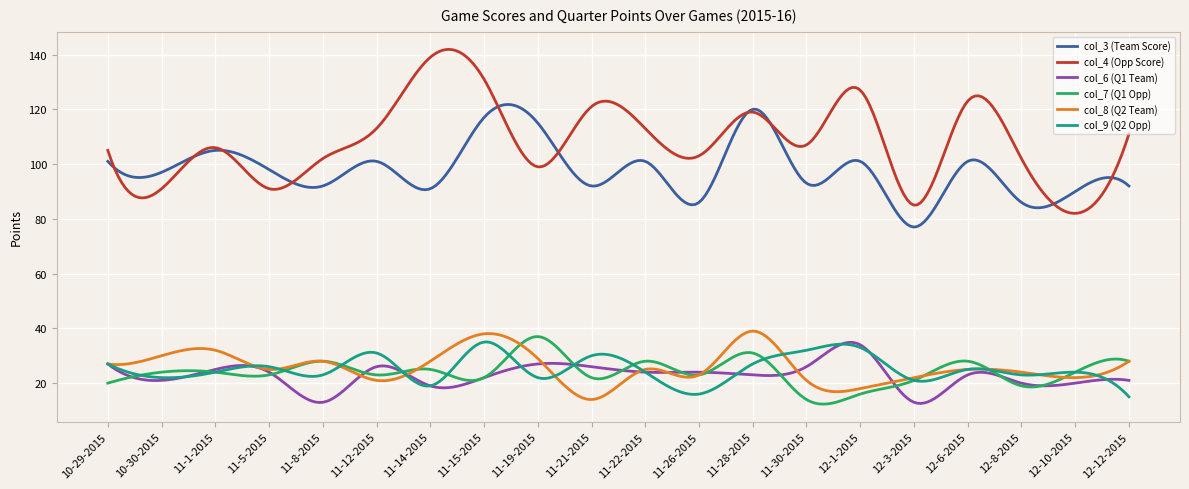

True or false: col_3 (Team Score) and col_8 (Q2 Team) intersect in this chart.

False